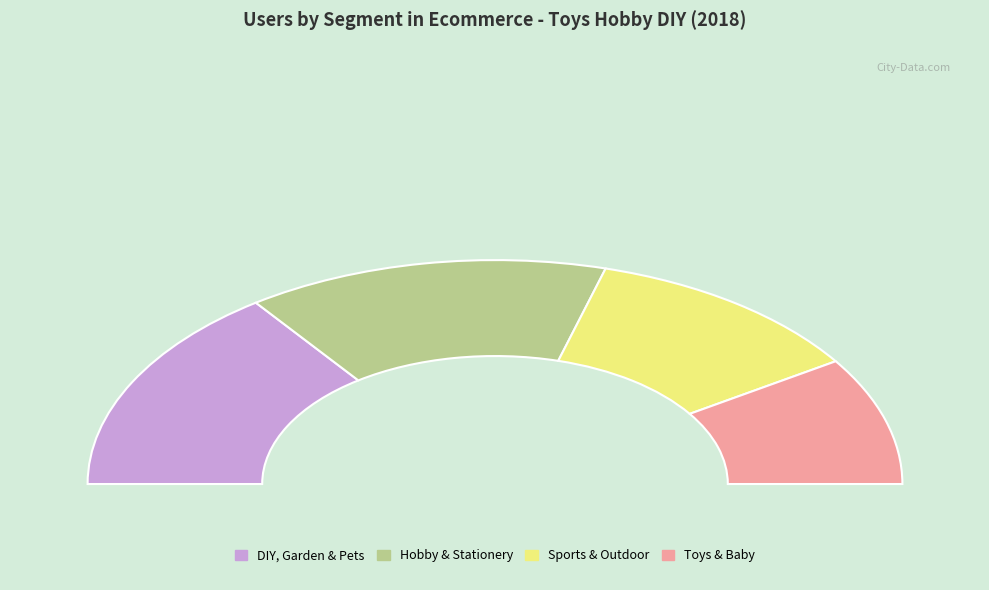

Does Sports & Outdoor account for over 50% of the chart?

No